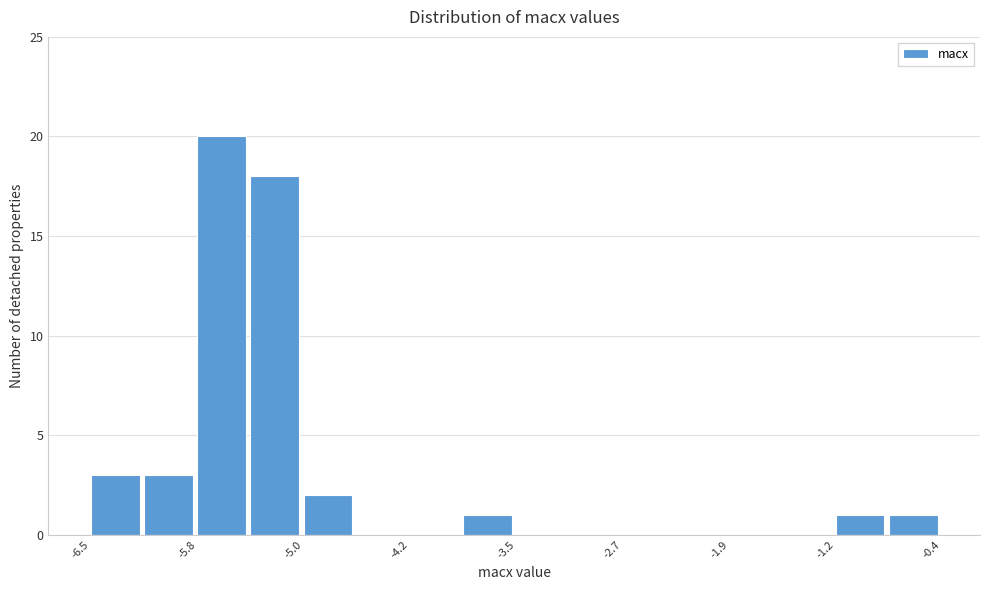

Around what value on the x-axis is the tallest bar? Give the approximate position of its centre, as read against the axis.

-5.6